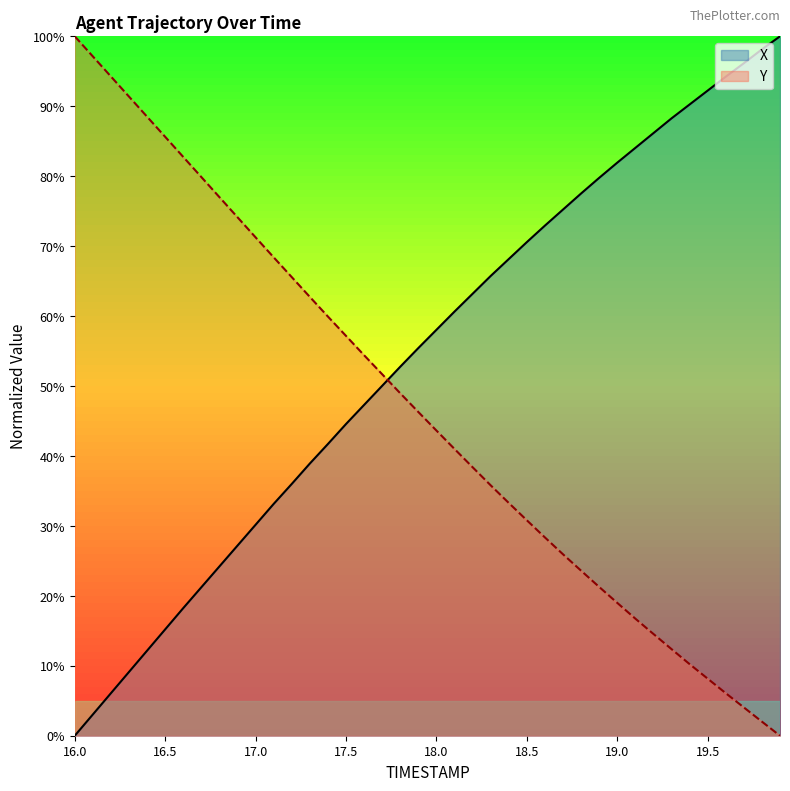

What are all the series names shown in the legend?

X, Y